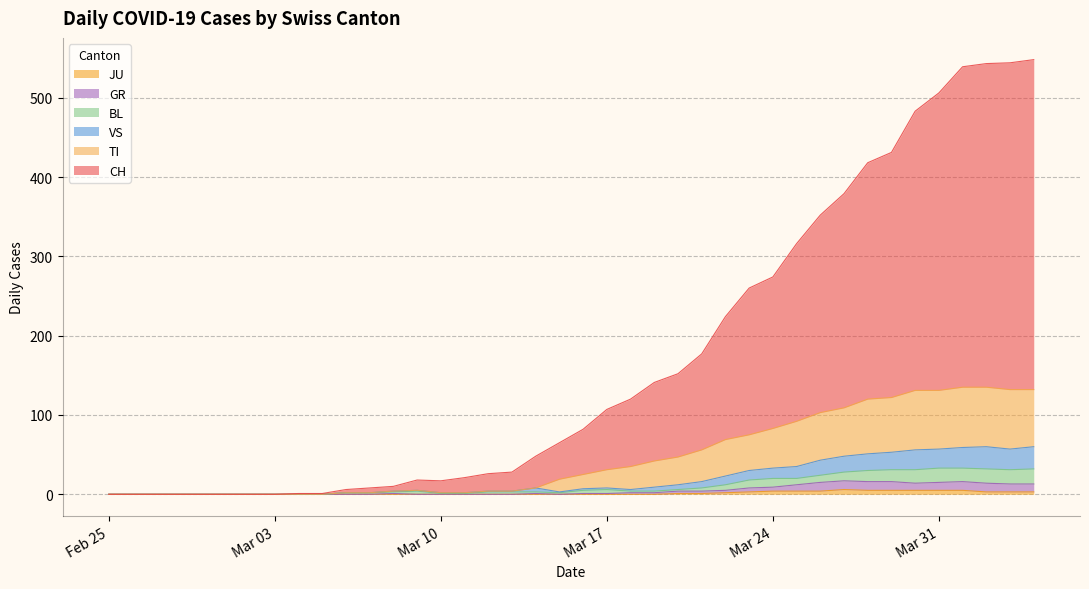

Which series has the largest range (max minus min)?

CH